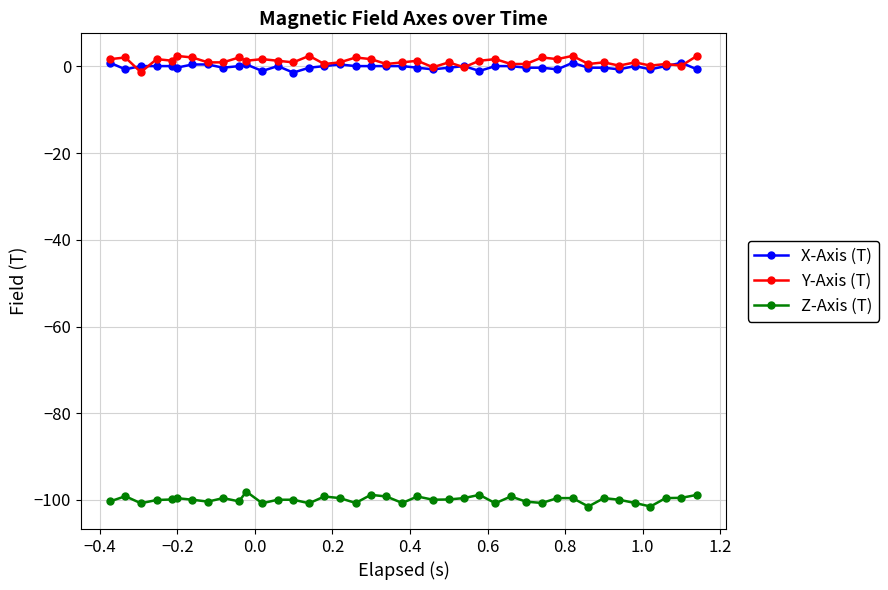

Which series has the largest total across all categories?

Y-Axis (T)